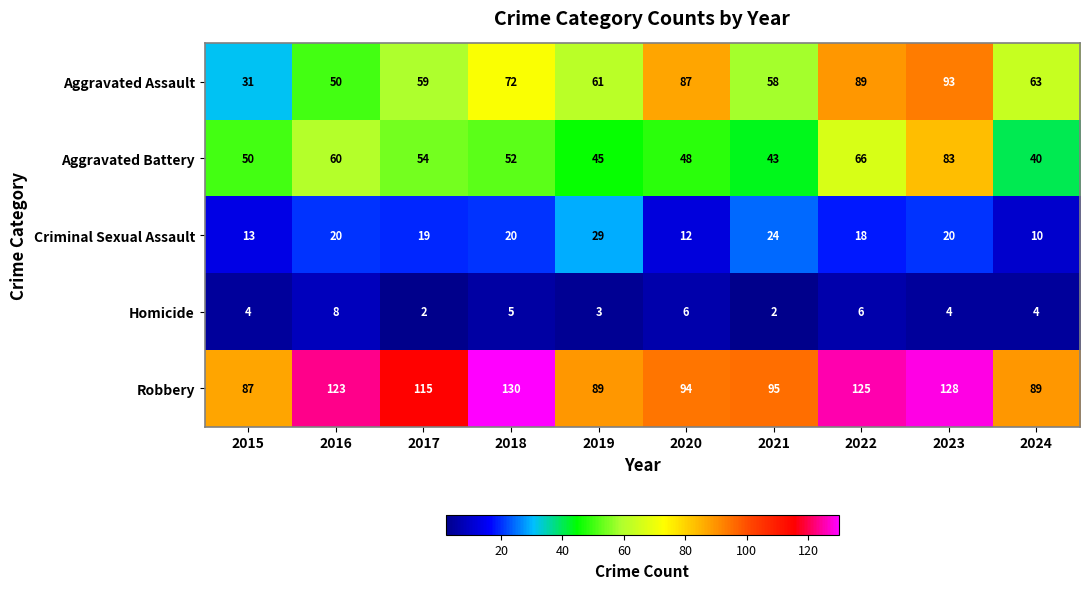

At which label is Aggravated Assault closest to 62?

2019